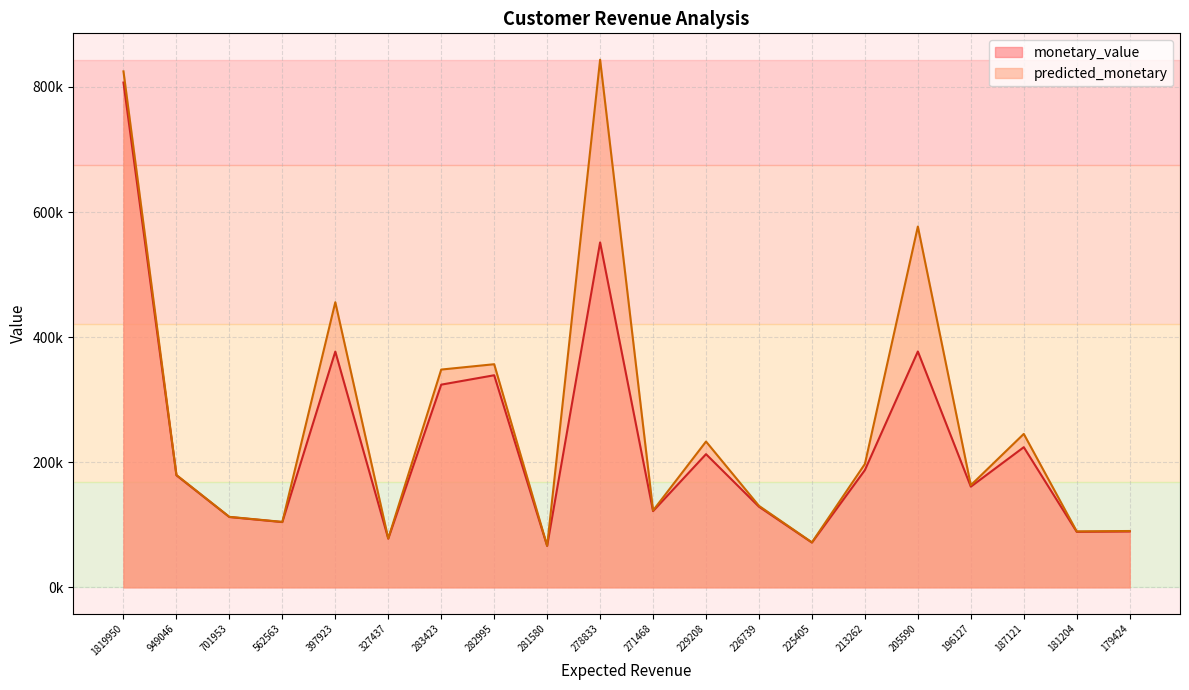

Is it true that predicted_monetary equals 233058.5 at 229208?

True